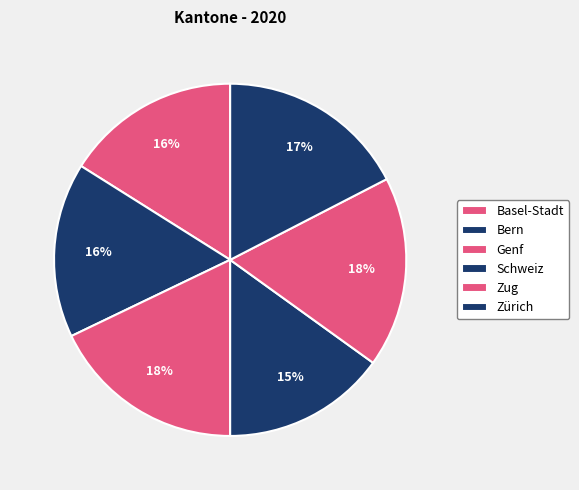

Combined, do Genf and Zug account for over 50%?

No